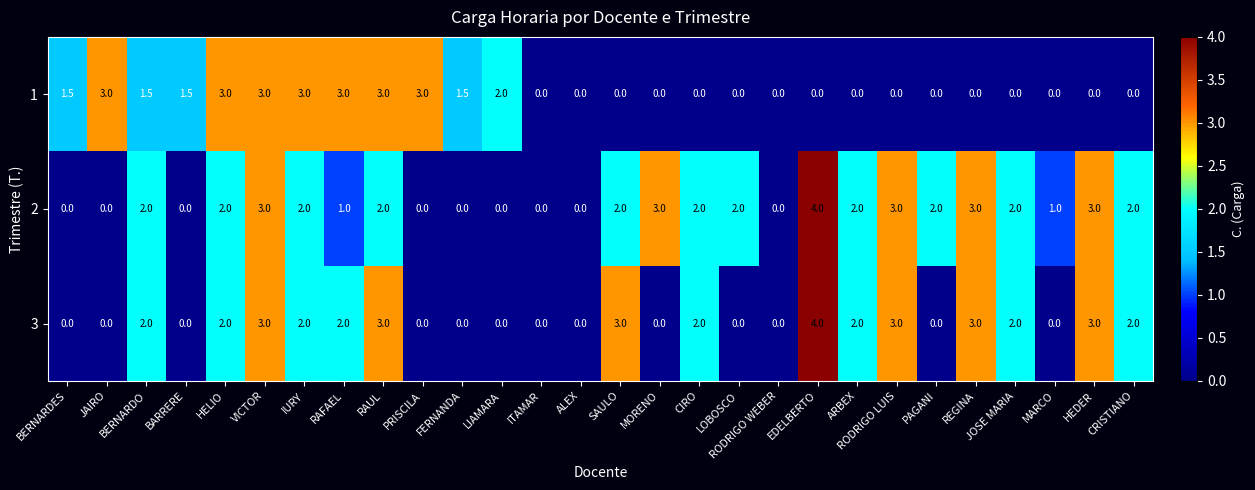

What is the total value across all series at FERNANDA?

1.5